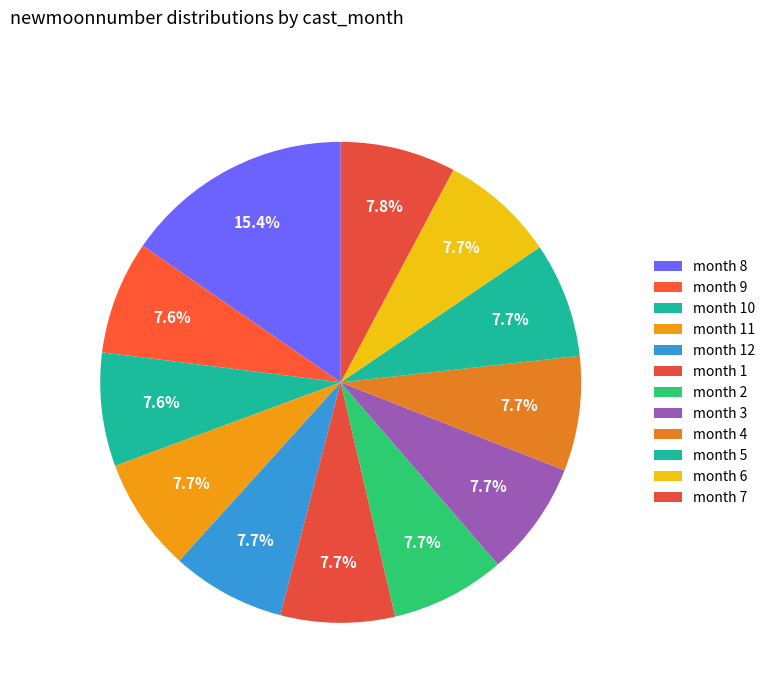

Count the number of slices in the pie.

12